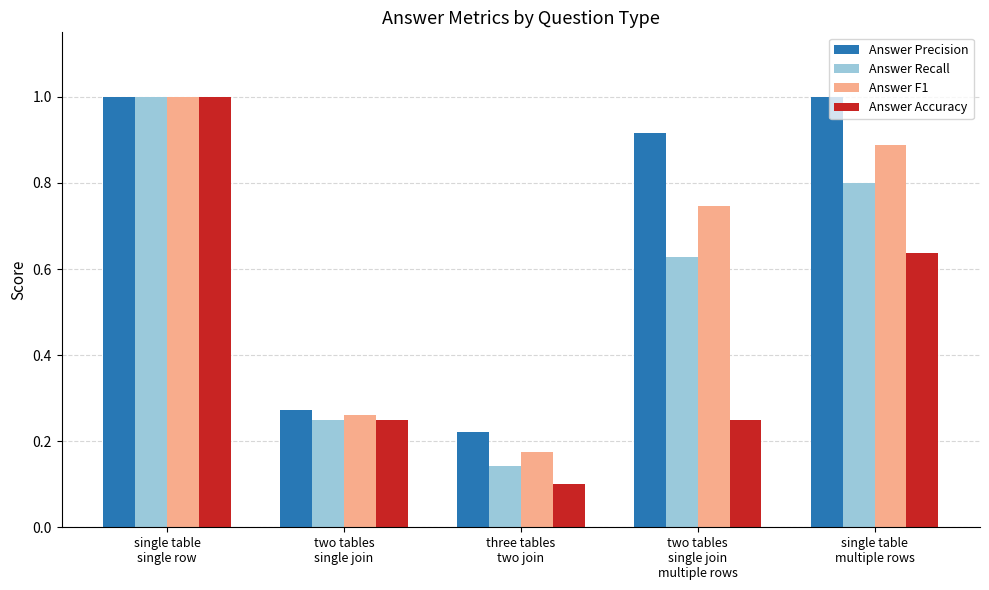

Which series has the largest total across all categories?

Answer Precision